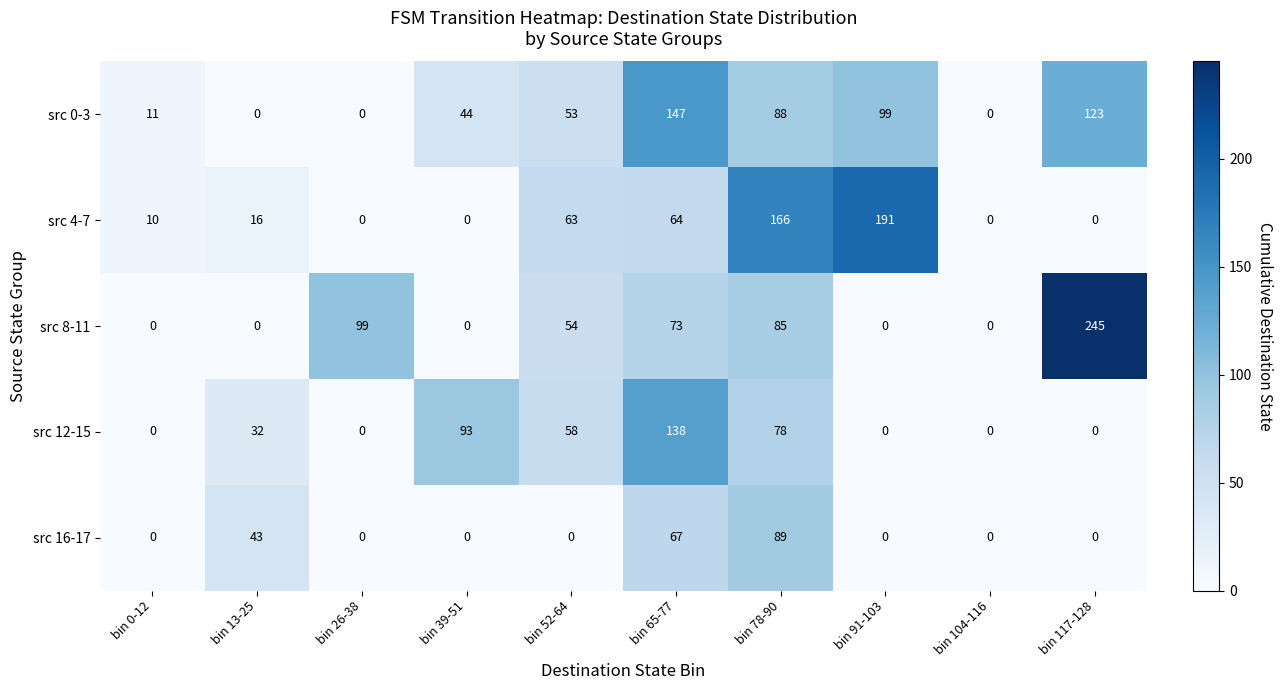

At how many categories does at least one series exceed 107?

4